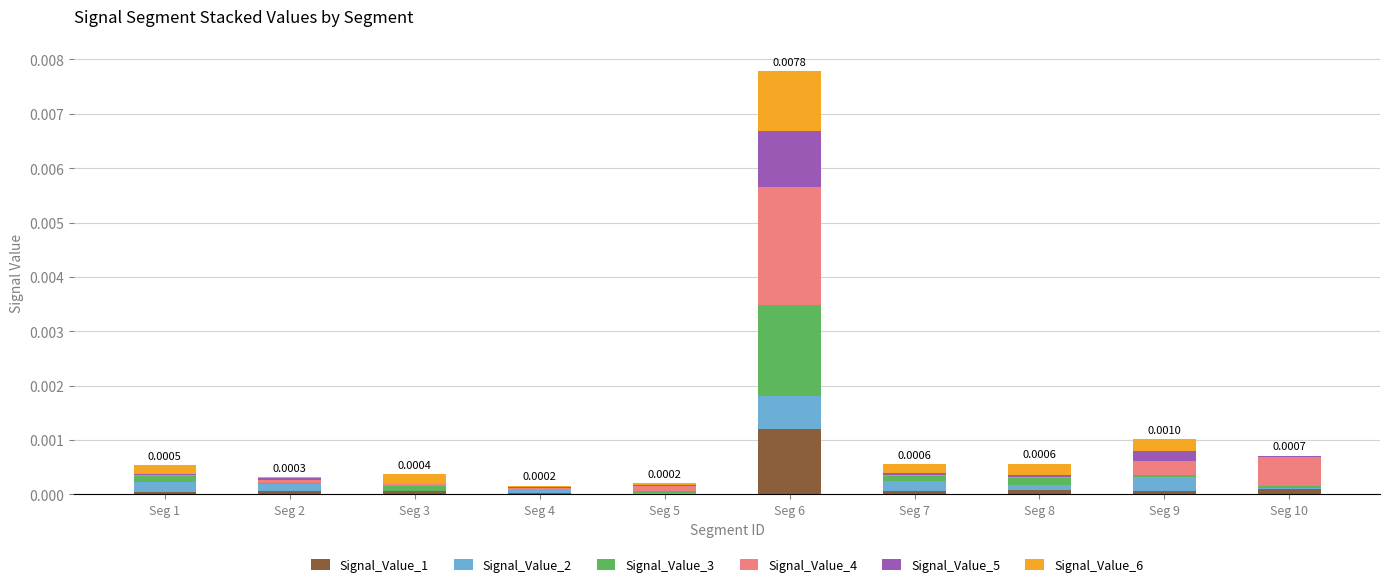

Are the bars horizontal?

No